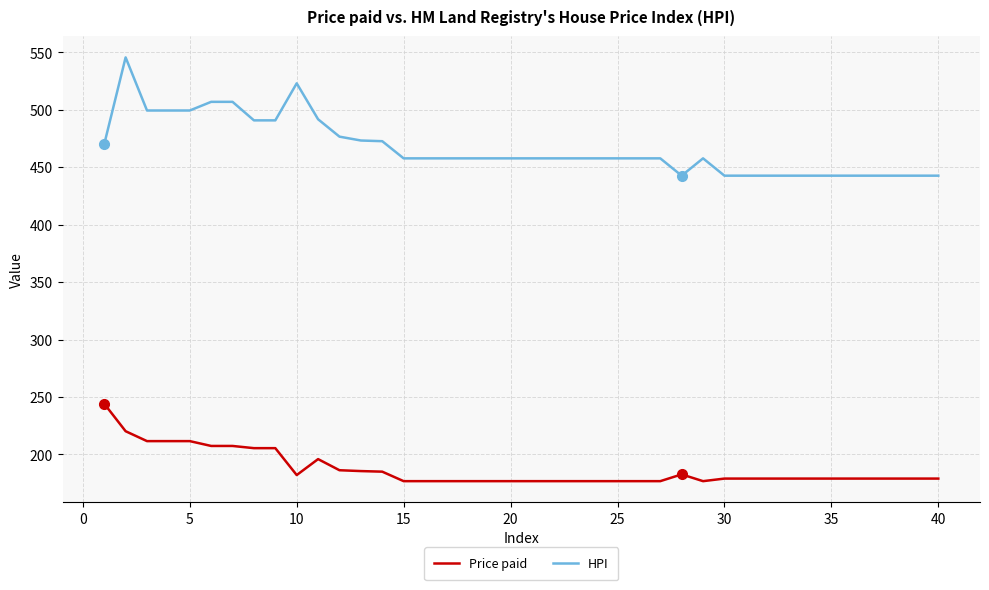

Which series has the widest spread of values?

HPI